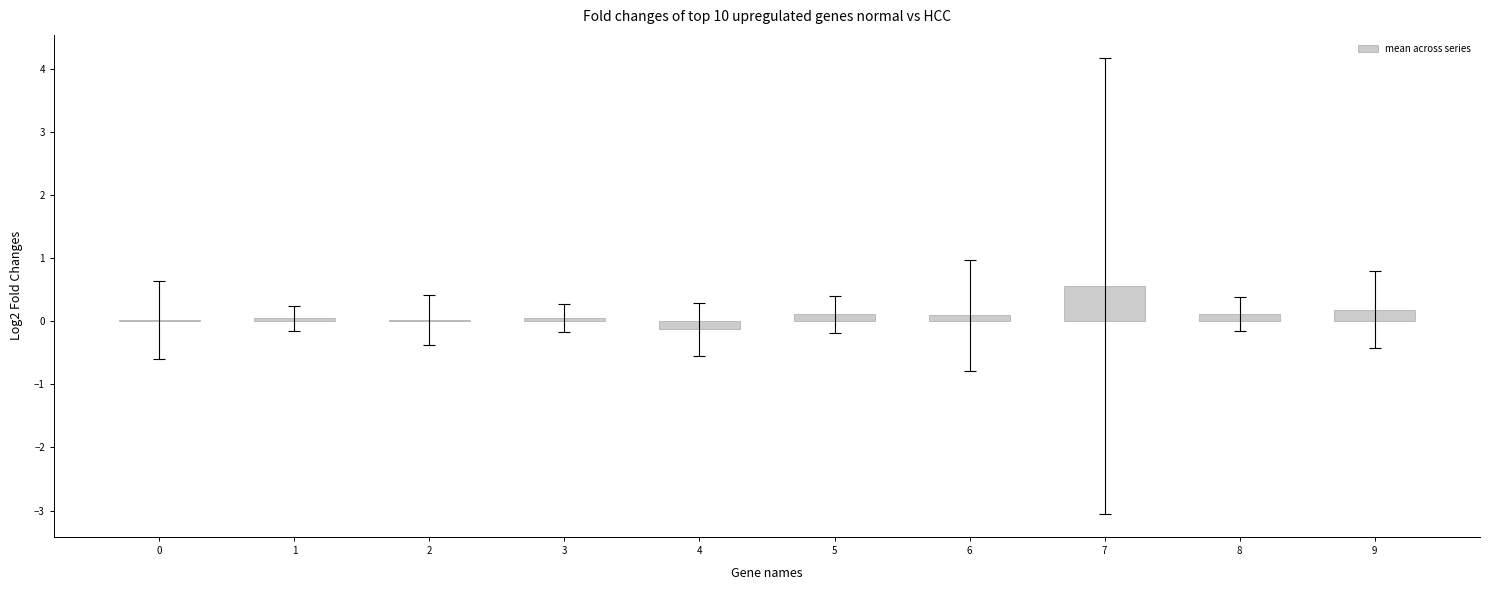

How many data points does each series have?

10